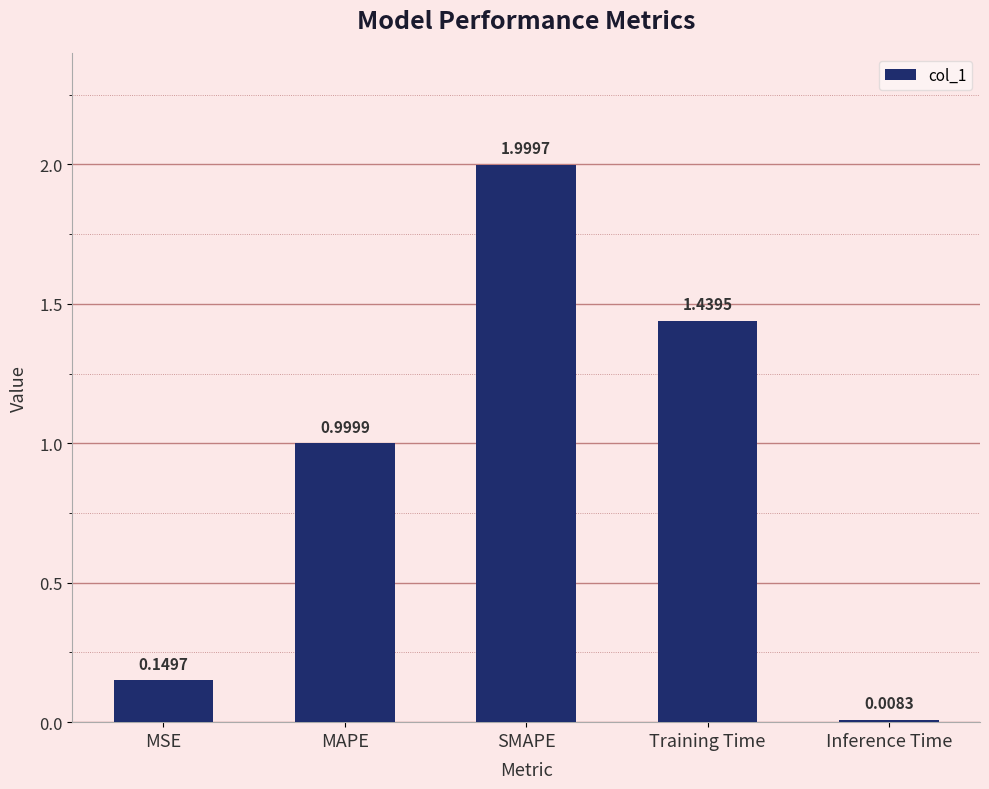

What is the average value?

0.9